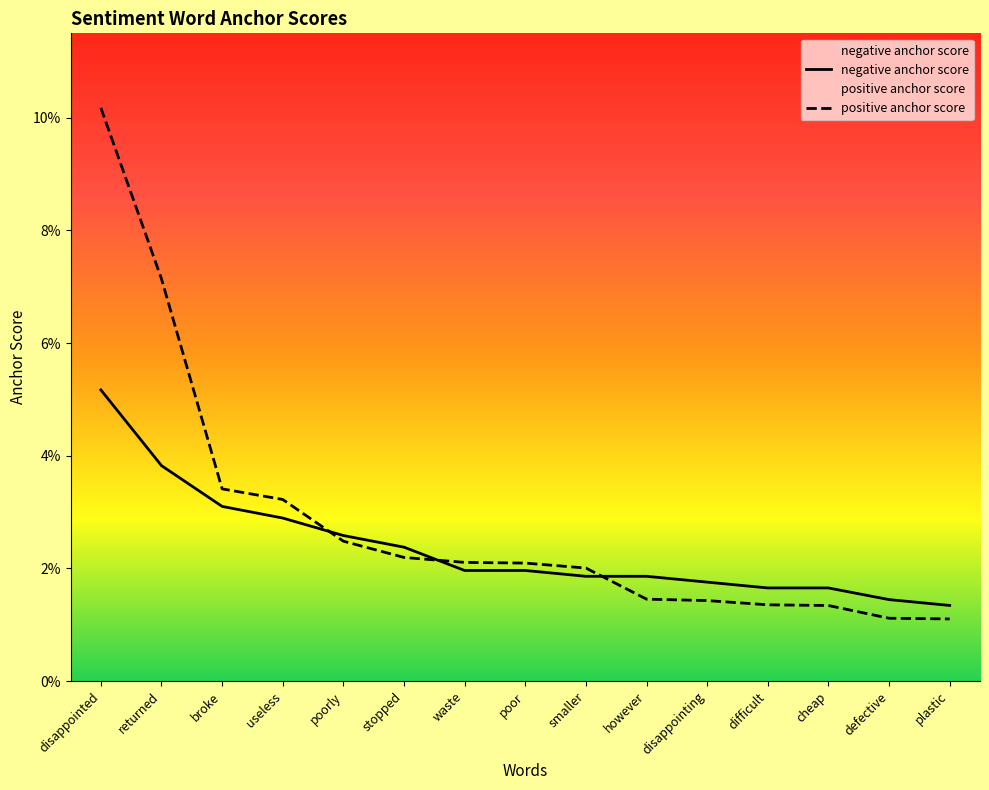

The value of positive anchor score at difficult is 0.0. True or false?

False